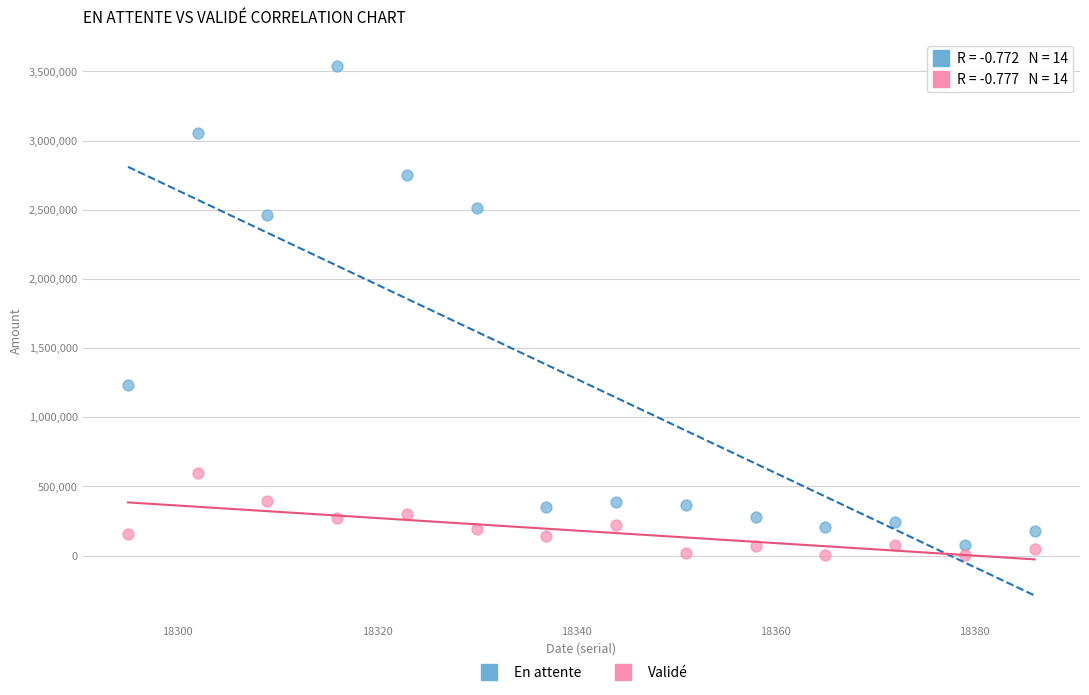

In the En attente series, what Y value is closest to 1809680?

1230992.4